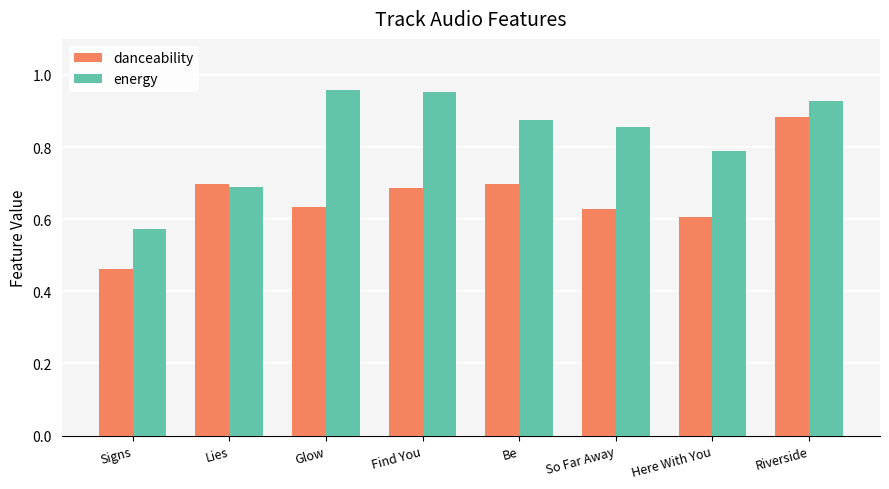

What is the sum of all danceability values?

5.3